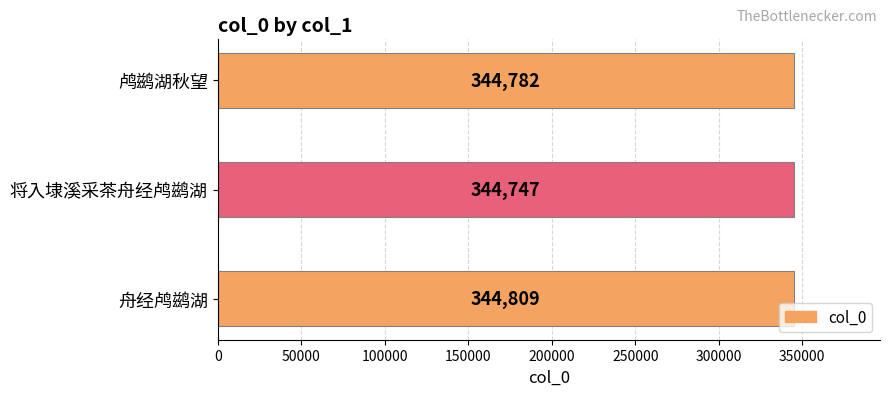

List the labels in order of value, largest first.

舟经鸬鹚湖, 鸬鹚湖秋望, 将入埭溪采茶舟经鸬鹚湖